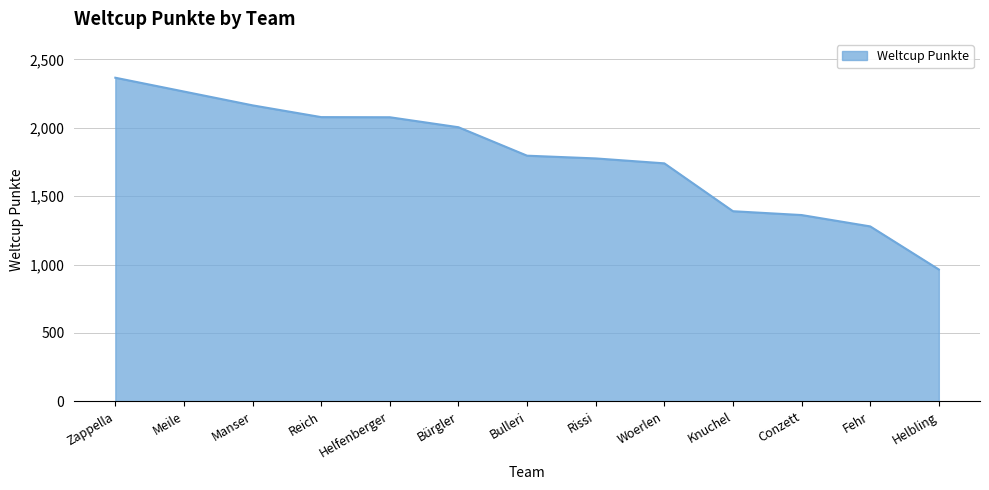

What position from the right is Fehr?

2